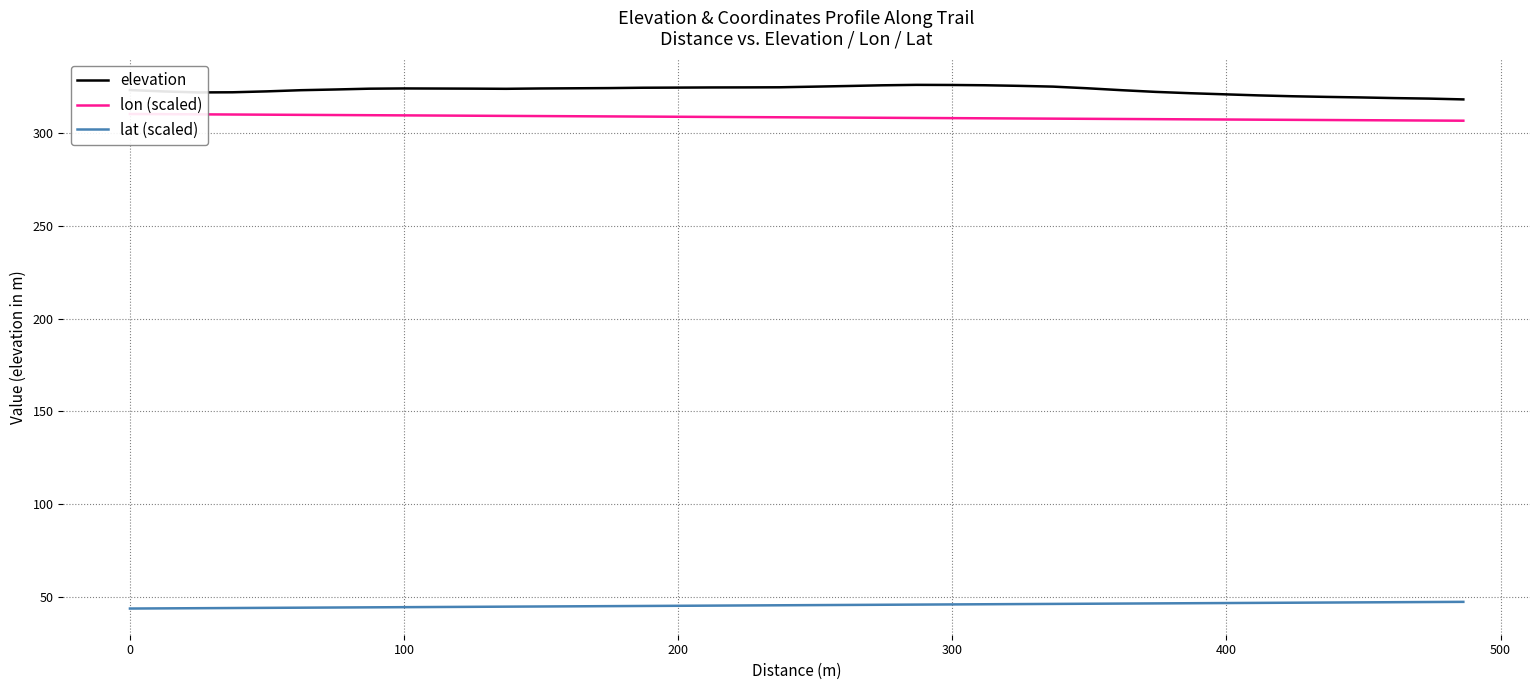

True or false: elevation and lat (scaled) intersect in this chart.

False